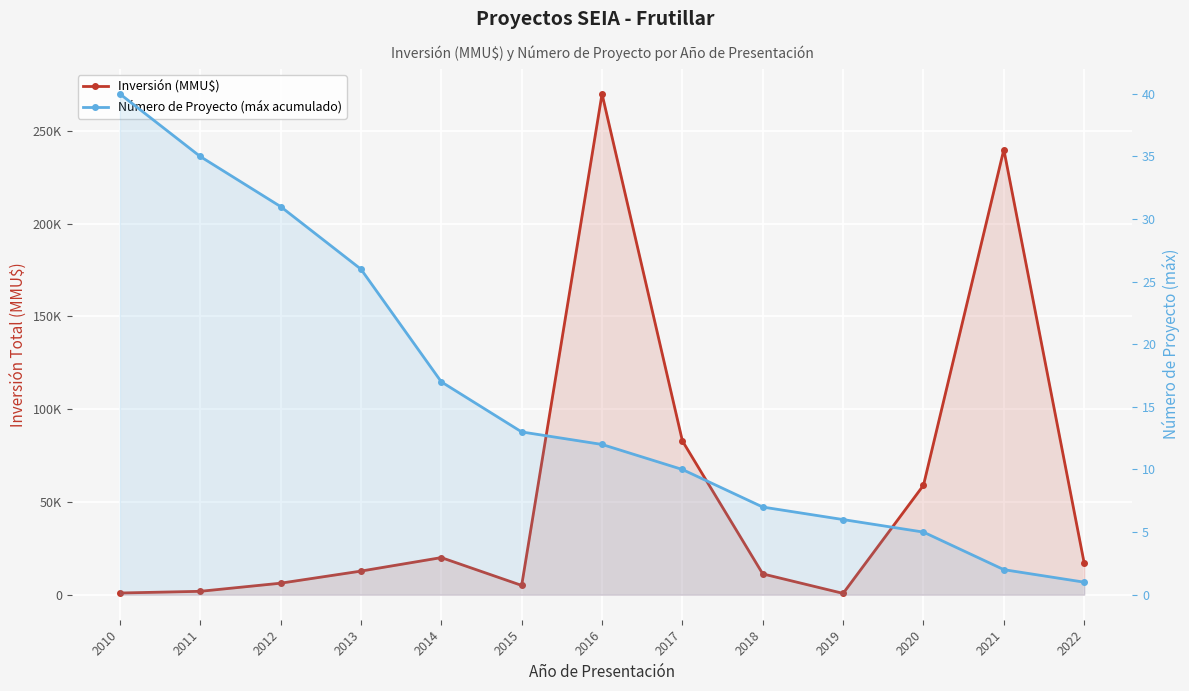

Where does the Número de Proyecto (máx acumulado) series first go above 12?

2010